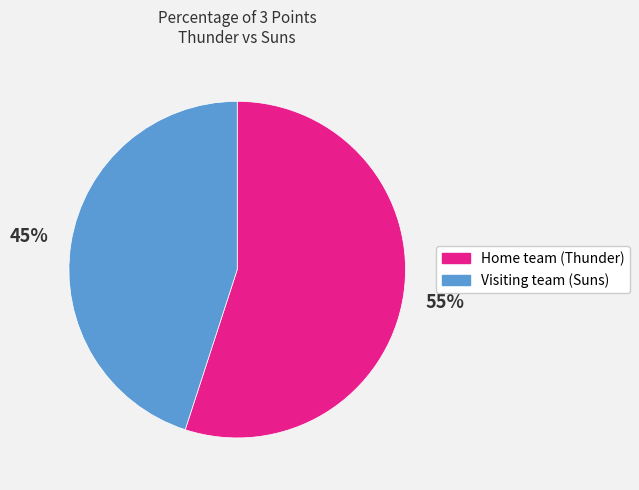

Between Home team (Thunder) and Visiting team (Suns), which is larger?

Home team (Thunder)